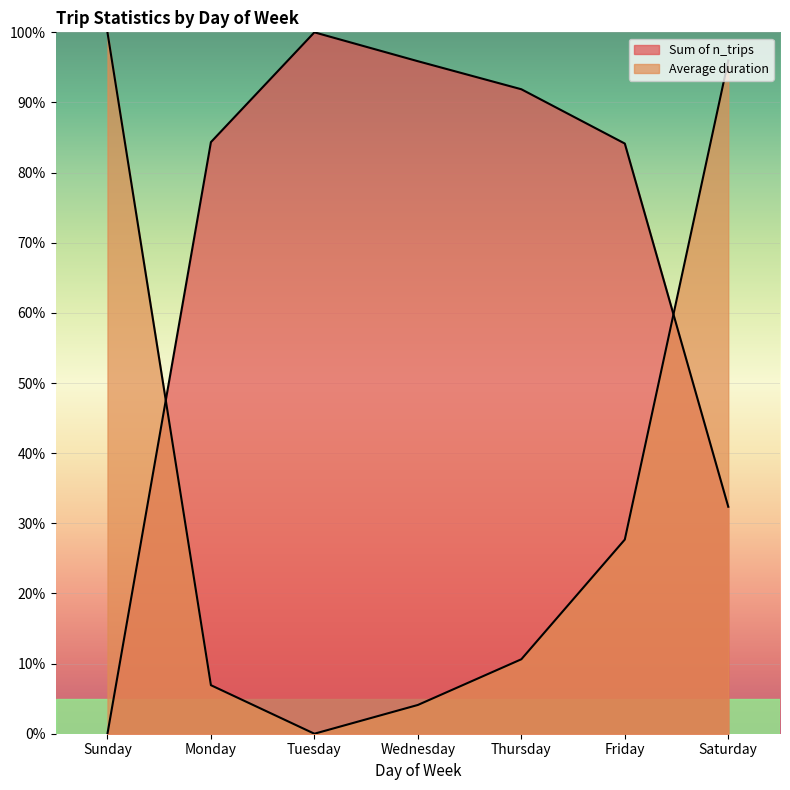

Rank the series at Tuesday from lowest to highest value.

Average duration, Sum of n_trips